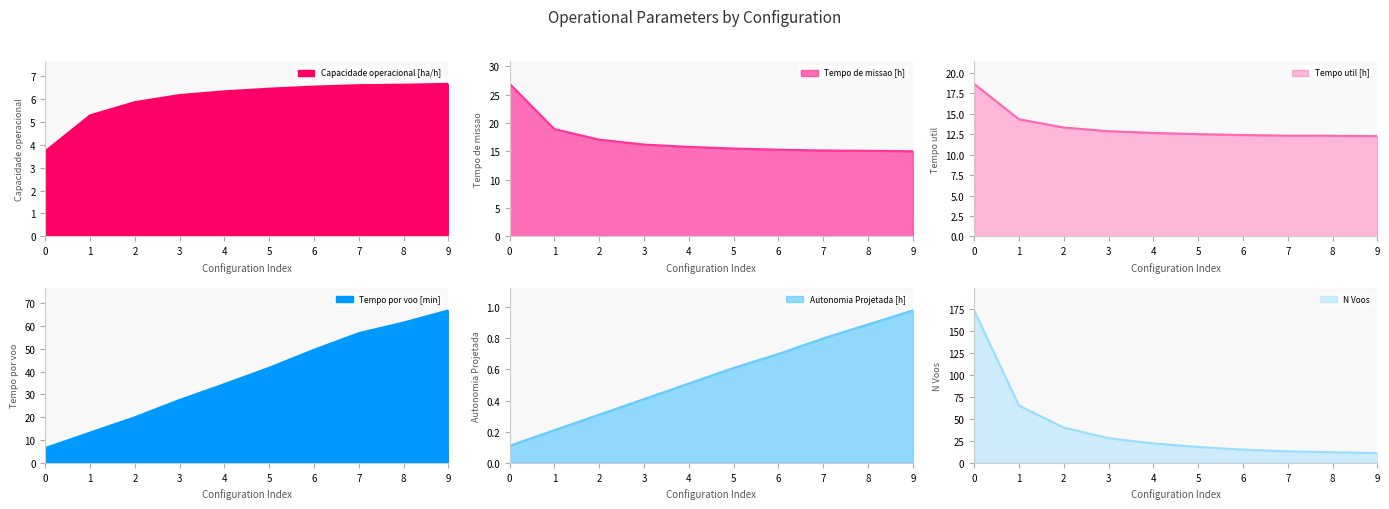

Where is Capacidade operacional [ha/h] nearest to the value 5?

1